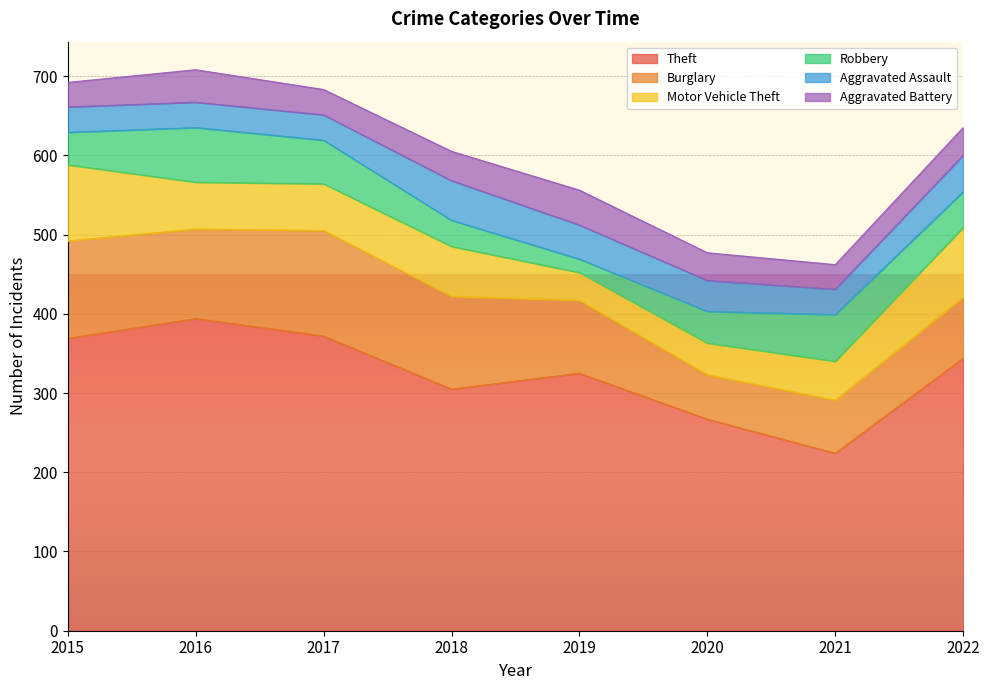

At which label does Theft reach its peak?

2016